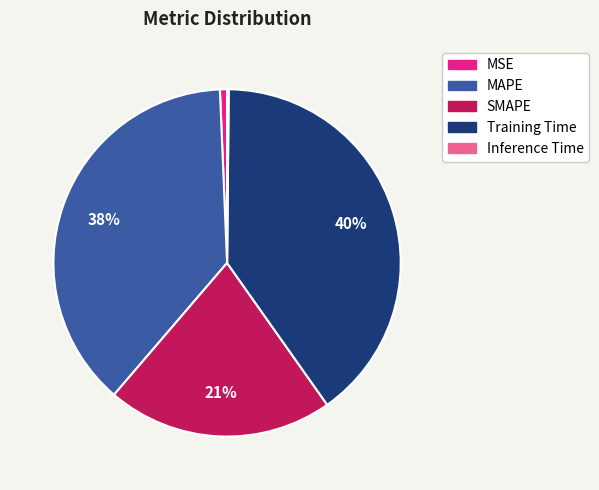

Is there a majority slice in this chart?

No